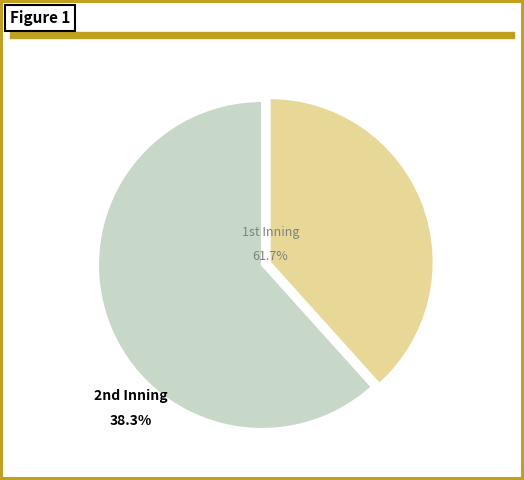

How many segments does this pie chart have?

2